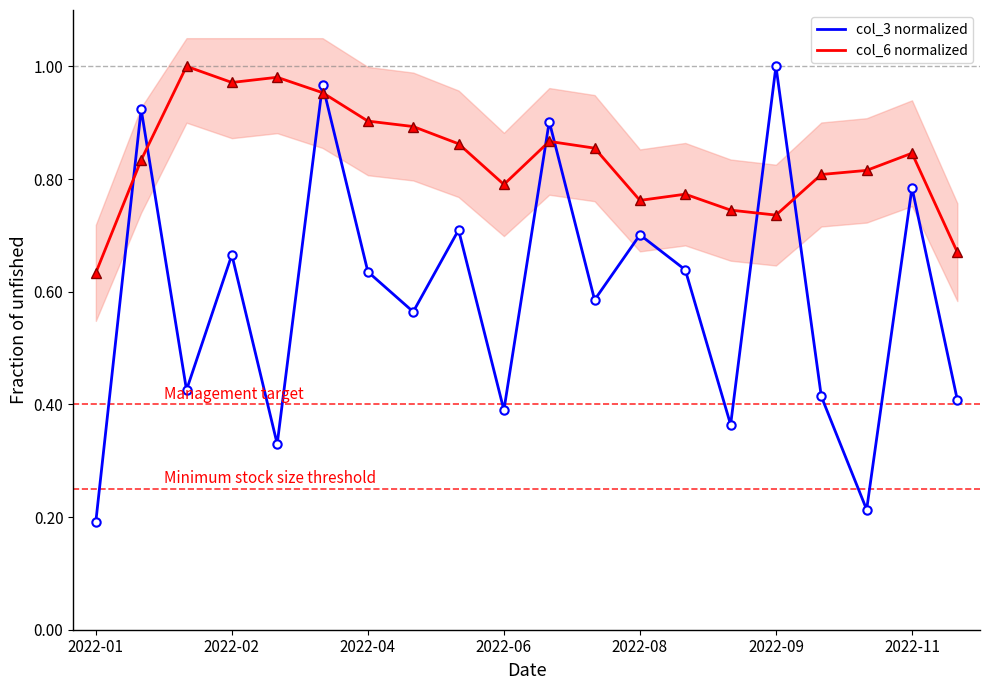

Read the col_3 normalized value at 19.

0.4